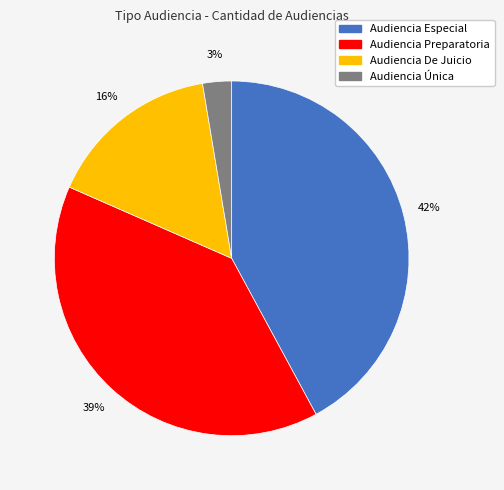

Is there any slice that represents more than half of the pie?

No